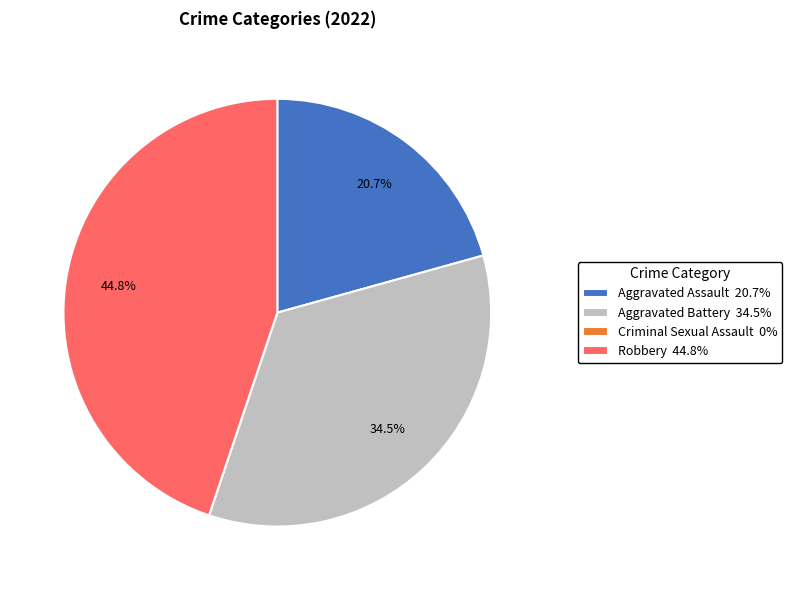

Is it true that Aggravated Assault is 21% of the pie?

True